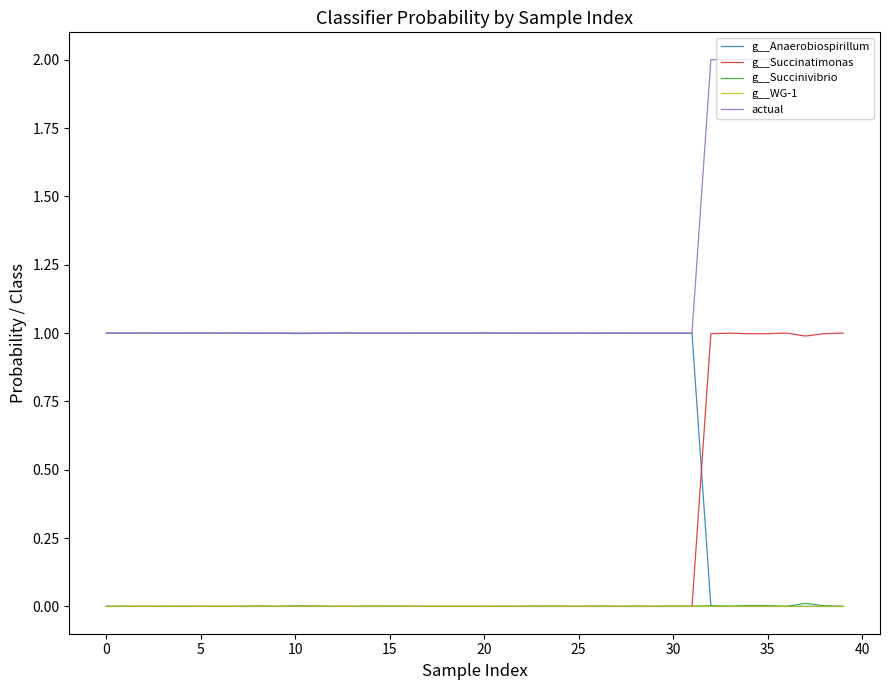

True or false: g__Succinivibrio has more than 2 interior local peaks.

True